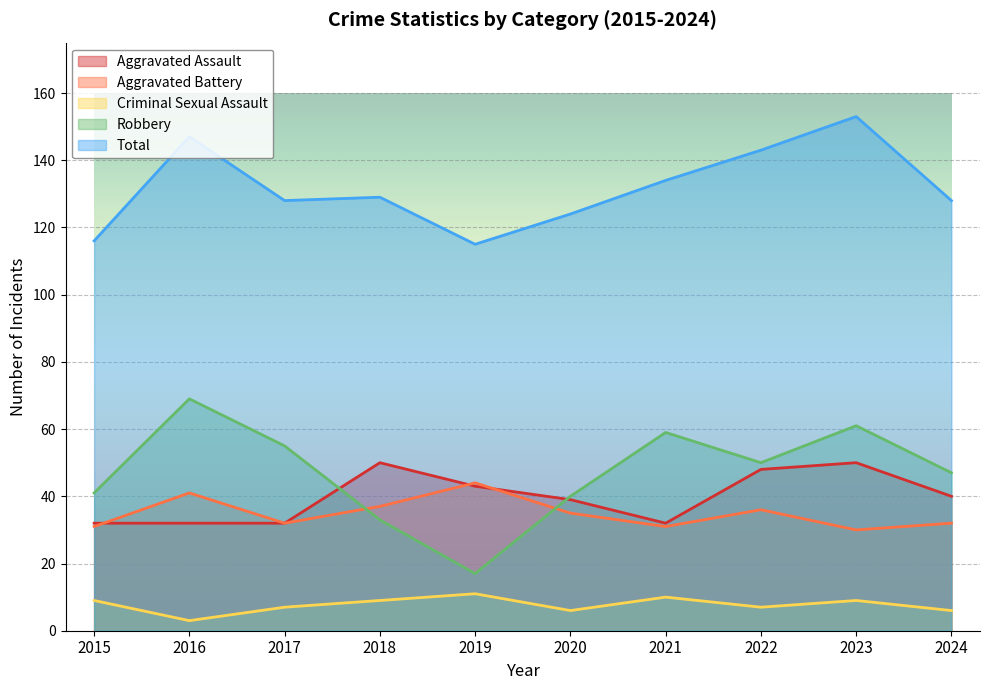

What is the sum of all Total values?

1317